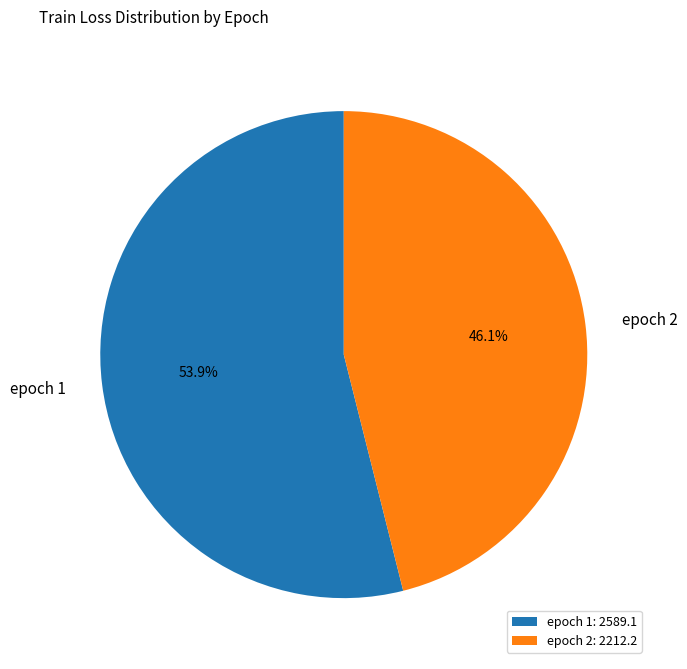

How many slices are in this pie chart?

2